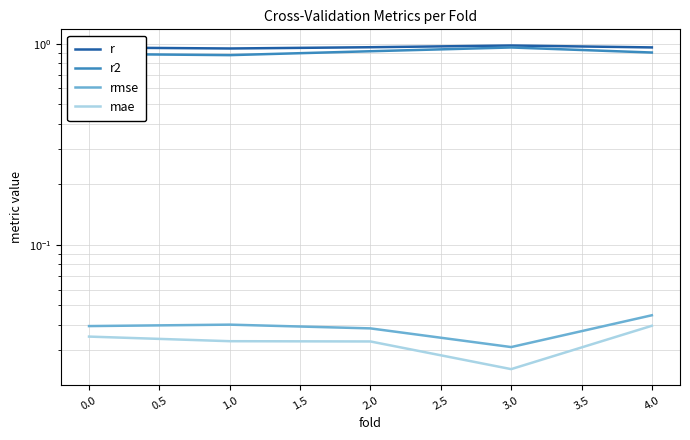

True or false: rmse and r2 intersect in this chart.

False